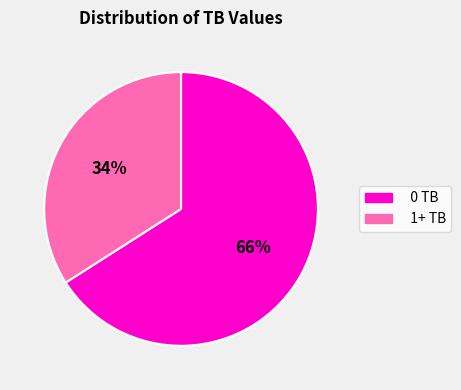

The 1+ TB slice represents 41% of the pie. True or false?

False